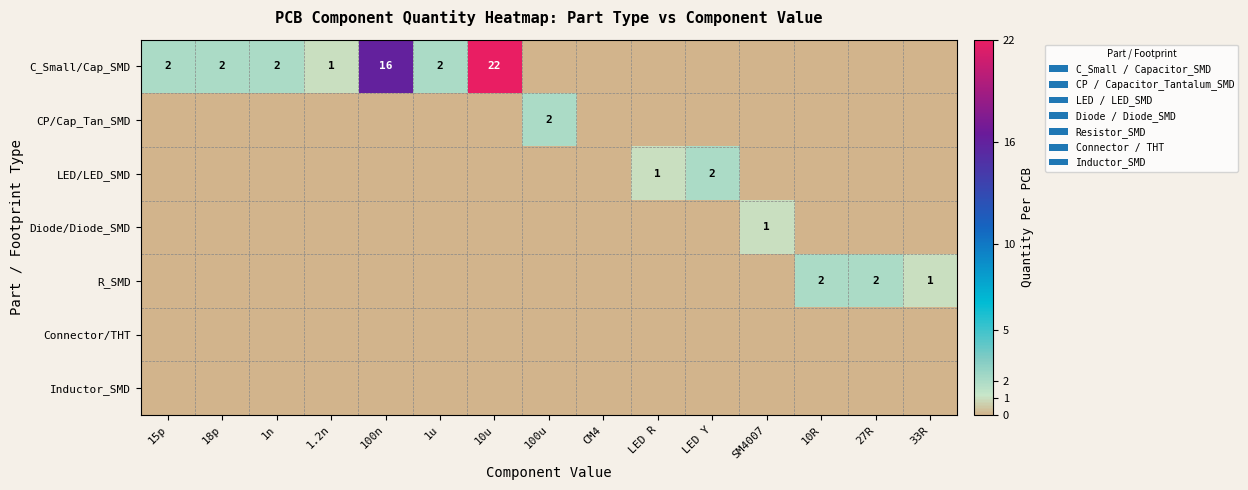

The value of C_Small/Cap_SMD at 15p is 2. True or false?

True